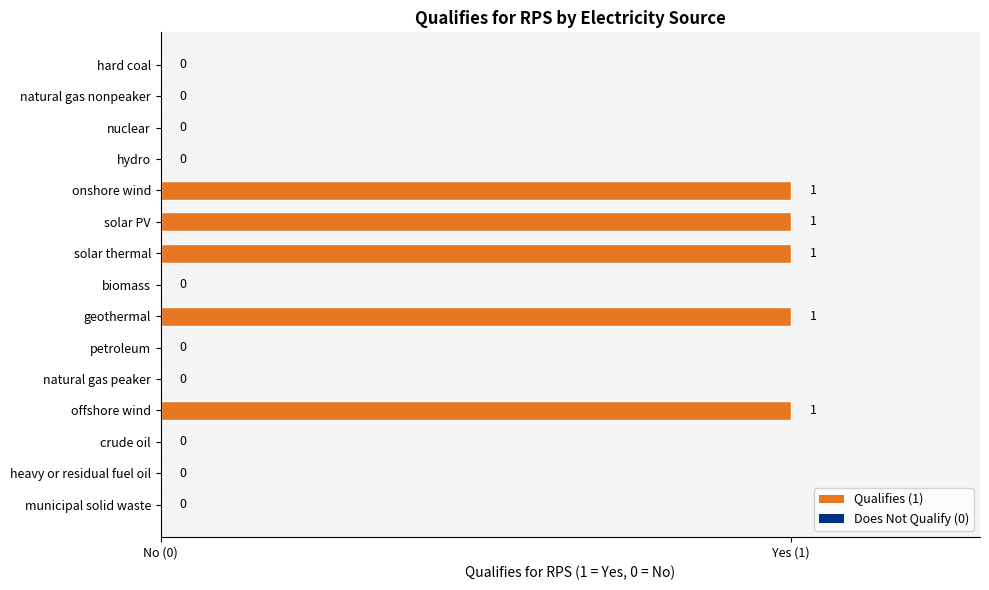

What is the difference between the maximum and minimum values?

1